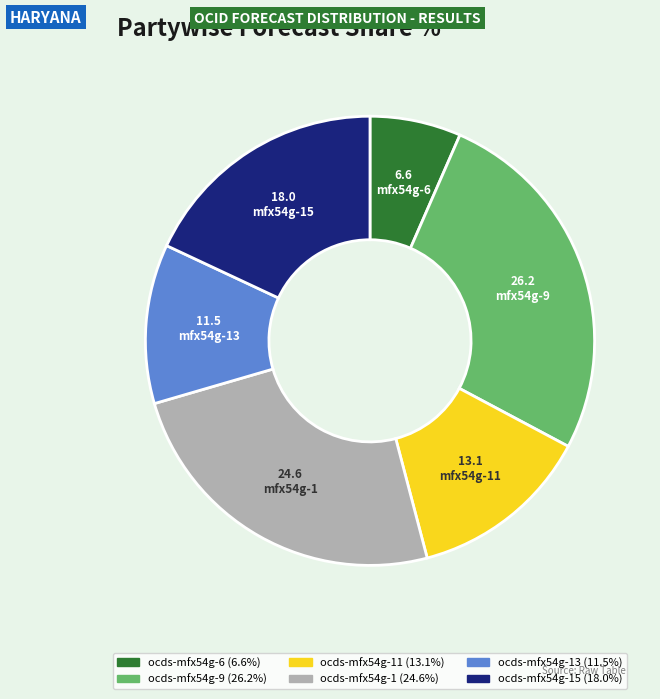

Does any single category account for the majority?

No